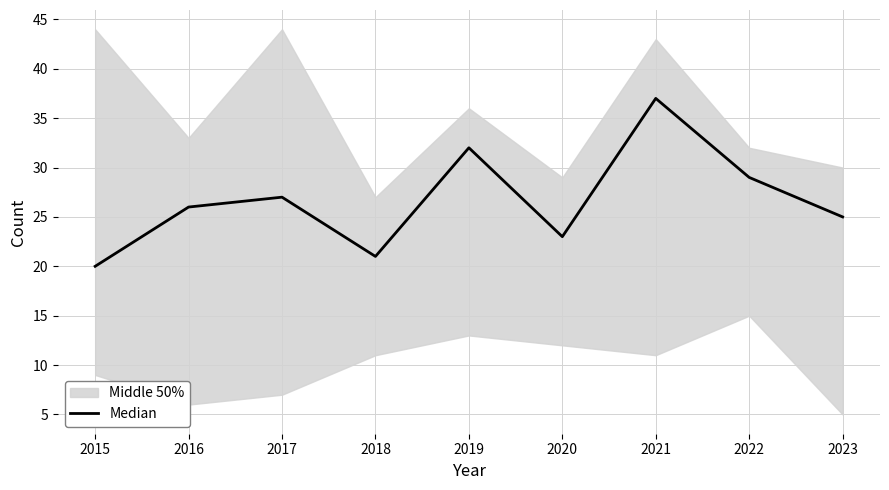

How many interior local valleys (lower than both neighbors) does the data have?

2